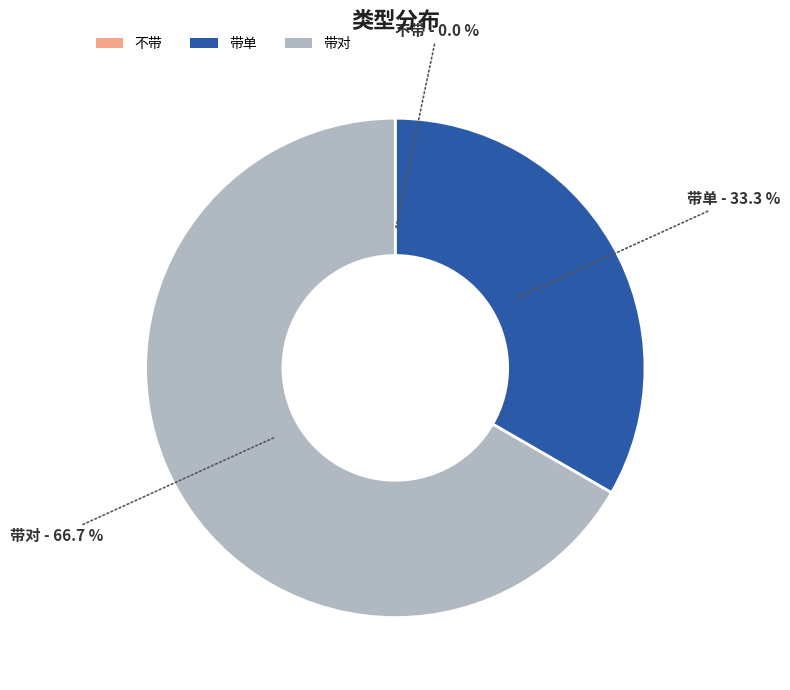

True or false: 带单 accounts for 33% of the total.

True